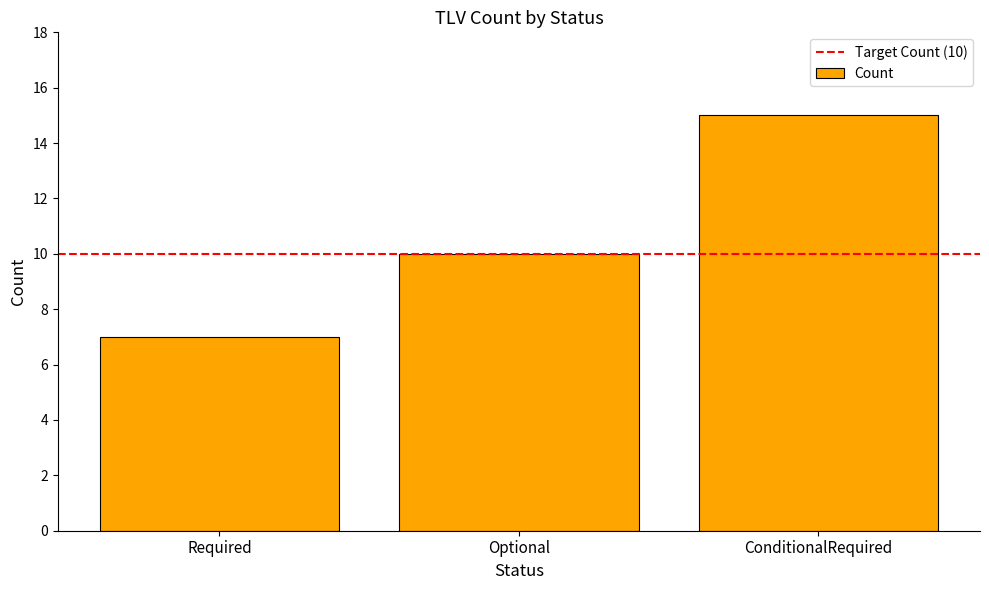

What is the minimum value shown in the chart?

7